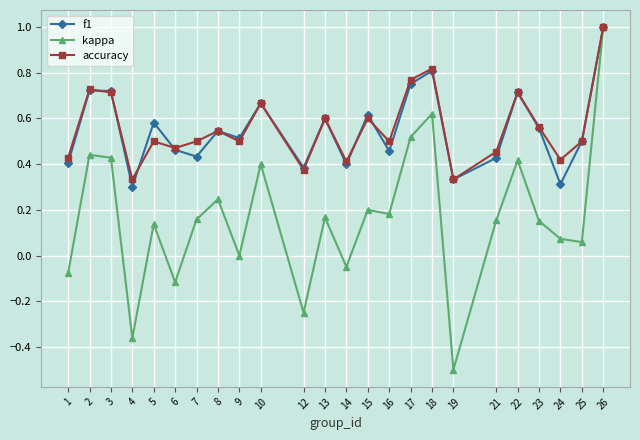

True or false: accuracy has more than 0 interior local peaks.

True